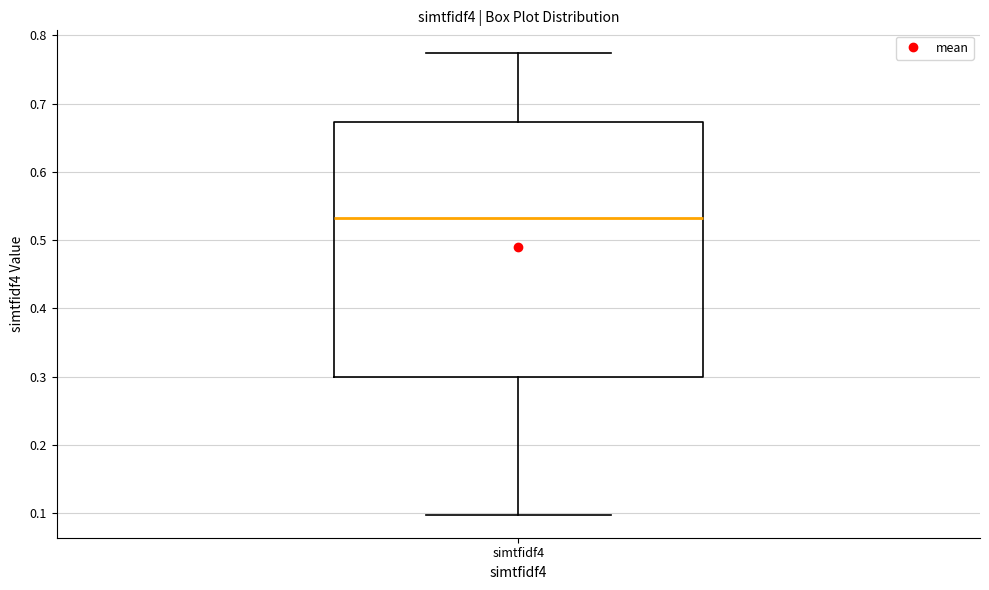

Read this box plot against the y-axis: the position of the median line, the range covered by the box, and the ends of both whiskers. The values are not printed on the chart, so give them approximately, as read against the axis.

median 0.53, box 0.30 to 0.67, whiskers 0.10 to 0.77